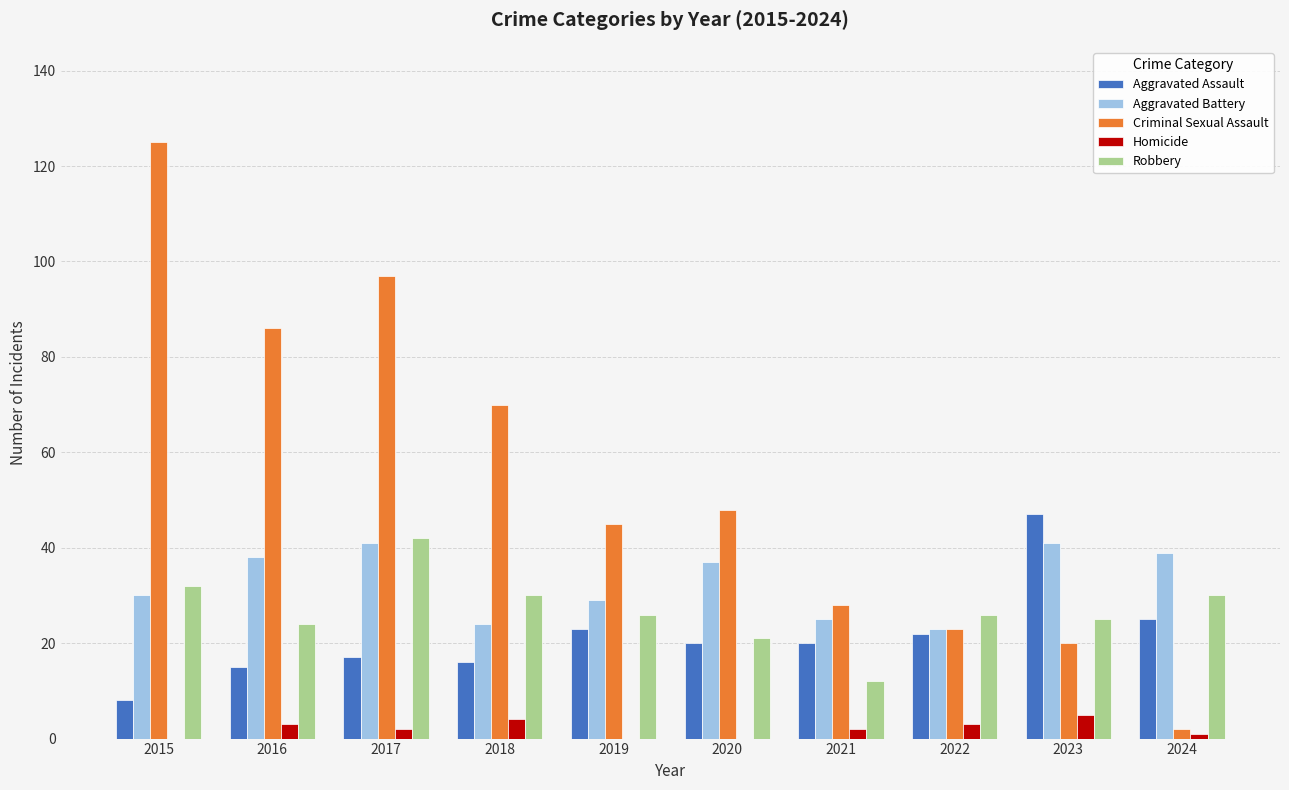

Is it true that Aggravated Assault equals 15 at 2016?

True